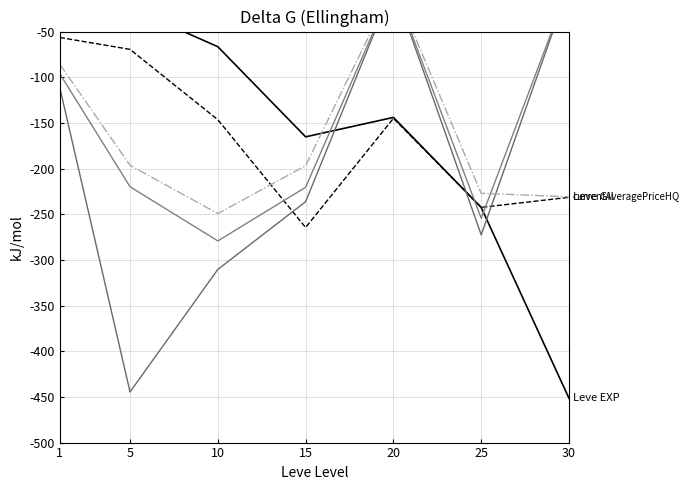

What is the sum of all currentAveragePriceHQ values?

-1186.4